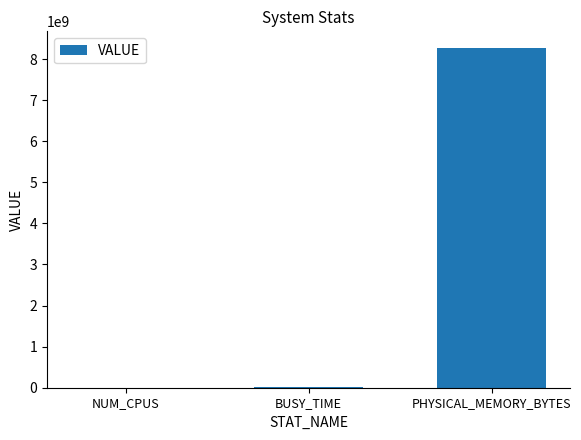

Between NUM_CPUS and PHYSICAL_MEMORY_BYTES, which is larger?

PHYSICAL_MEMORY_BYTES